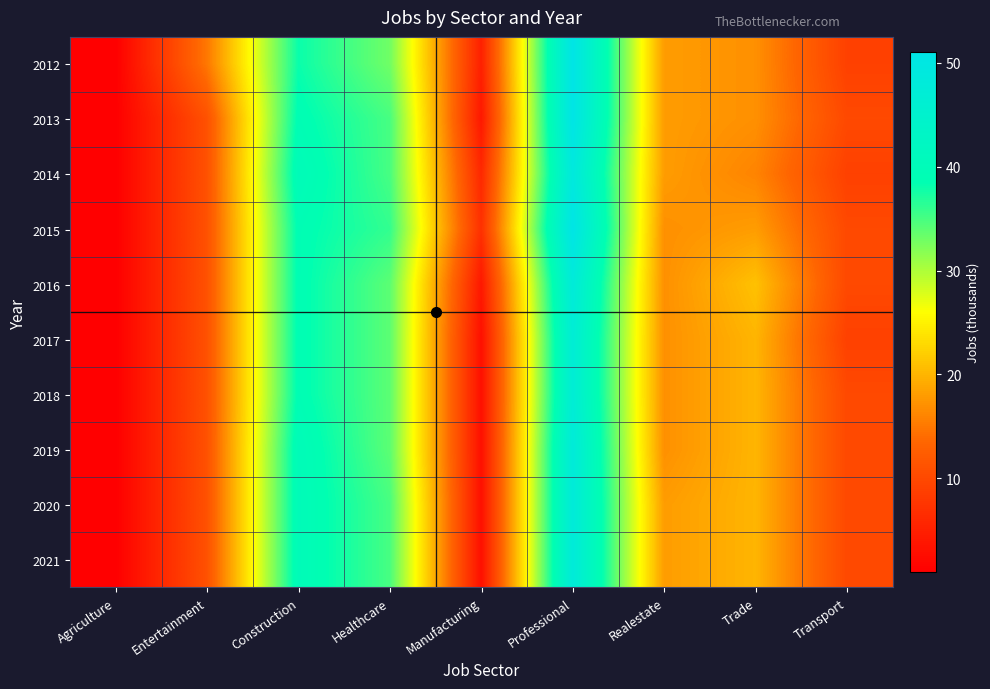

Reading left to right, list all the values displayed in this chart.

2012: Agriculture=1	Entertainment=15	Construction=38	Healthcare=33	Manufacturing=5	Professional=51	Realestate=18	Trade=17	Transport=9
2013: Agriculture=1	Entertainment=11	Construction=39	Healthcare=35	Manufacturing=4	Professional=51	Realestate=18	Trade=17	Transport=10
2014: Agriculture=1	Entertainment=11	Construction=40	Healthcare=35	Manufacturing=6	Professional=49	Realestate=18	Trade=16	Transport=9
2015: Agriculture=1	Entertainment=11	Construction=39	Healthcare=36	Manufacturing=7	Professional=51	Realestate=17	Trade=18	Transport=10
2016: Agriculture=1	Entertainment=11	Construction=39	Healthcare=34	Manufacturing=4	Professional=48	Realestate=17	Trade=21	Transport=10
2017: Agriculture=1	Entertainment=11	Construction=39	Healthcare=34	Manufacturing=3	Professional=47	Realestate=17	Trade=20	Transport=9
2018: Agriculture=1	Entertainment=11	Construction=39	Healthcare=34	Manufacturing=3	Professional=47	Realestate=17	Trade=20	Transport=10
2019: Agriculture=1	Entertainment=11	Construction=40	Healthcare=34	Manufacturing=3	Professional=48	Realestate=17	Trade=20	Transport=10
2020: Agriculture=1	Entertainment=11	Construction=40	Healthcare=35	Manufacturing=3	Professional=48	Realestate=18	Trade=20	Transport=10
2021: Agriculture=1	Entertainment=11	Construction=40	Healthcare=35	Manufacturing=3	Professional=48	Realestate=18	Trade=20	Transport=10